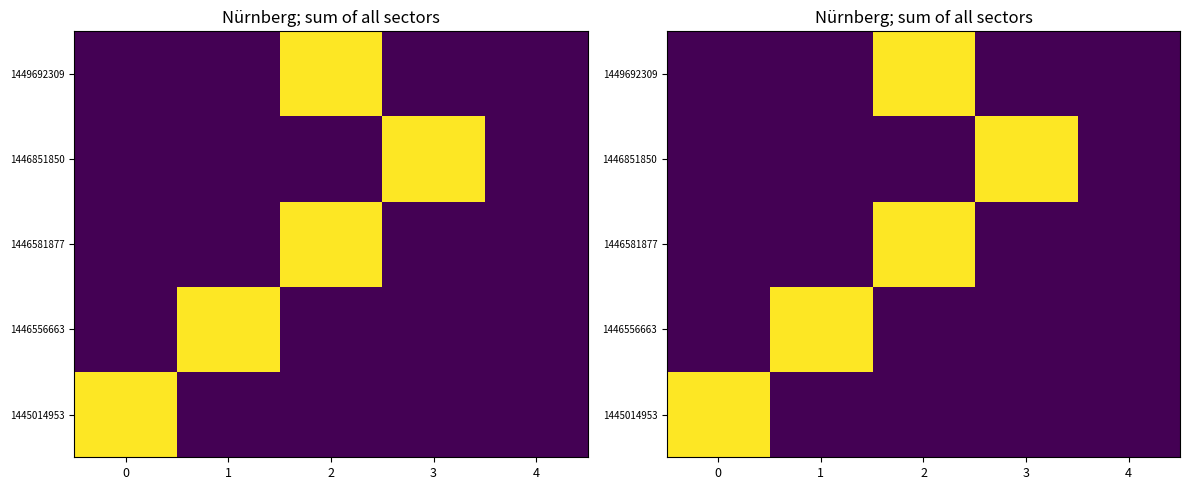

Which series has the largest total across all categories?

1445014953